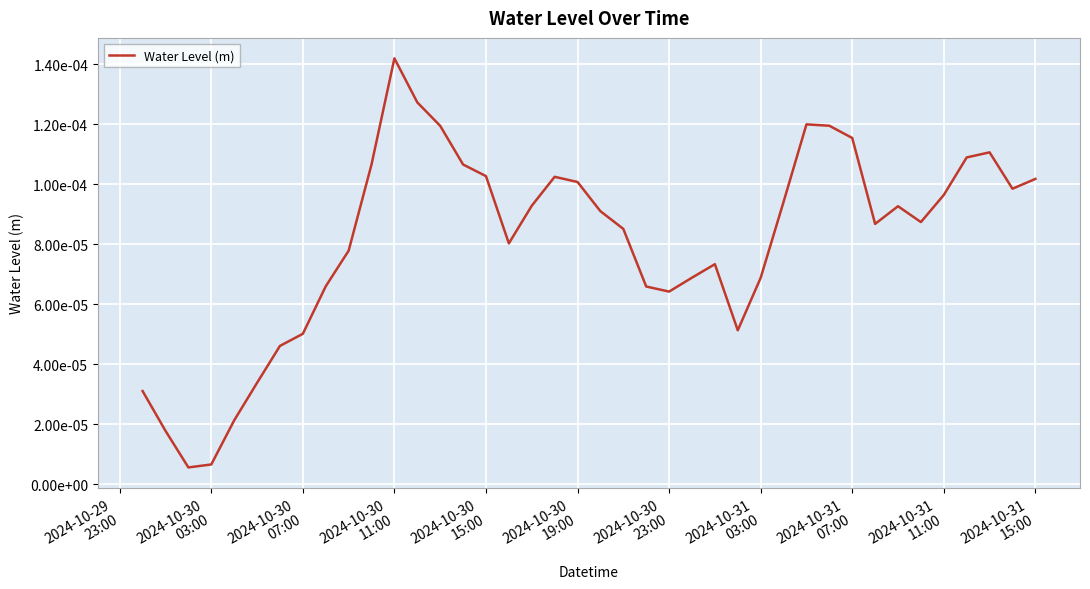

Does the chart display data point markers on the line(s)?

No